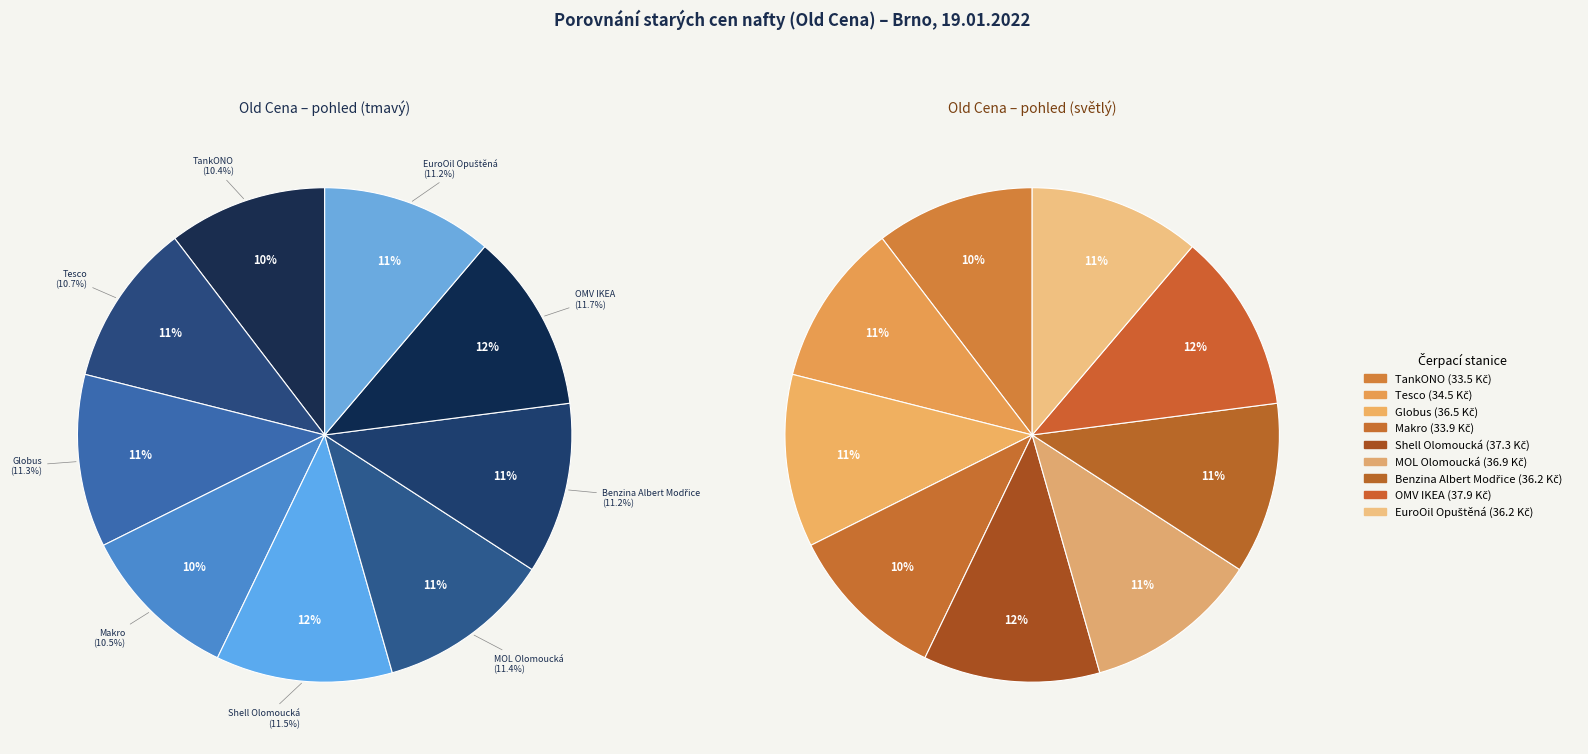

What is the smallest slice in the pie chart?

TankONO